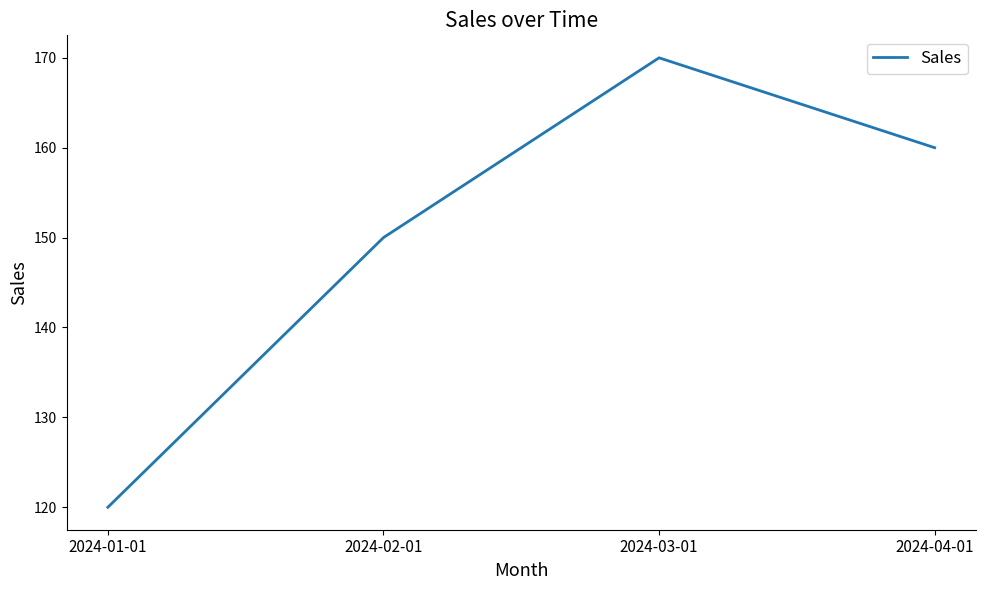

At which label does the data first exceed 160?

2024-03-01